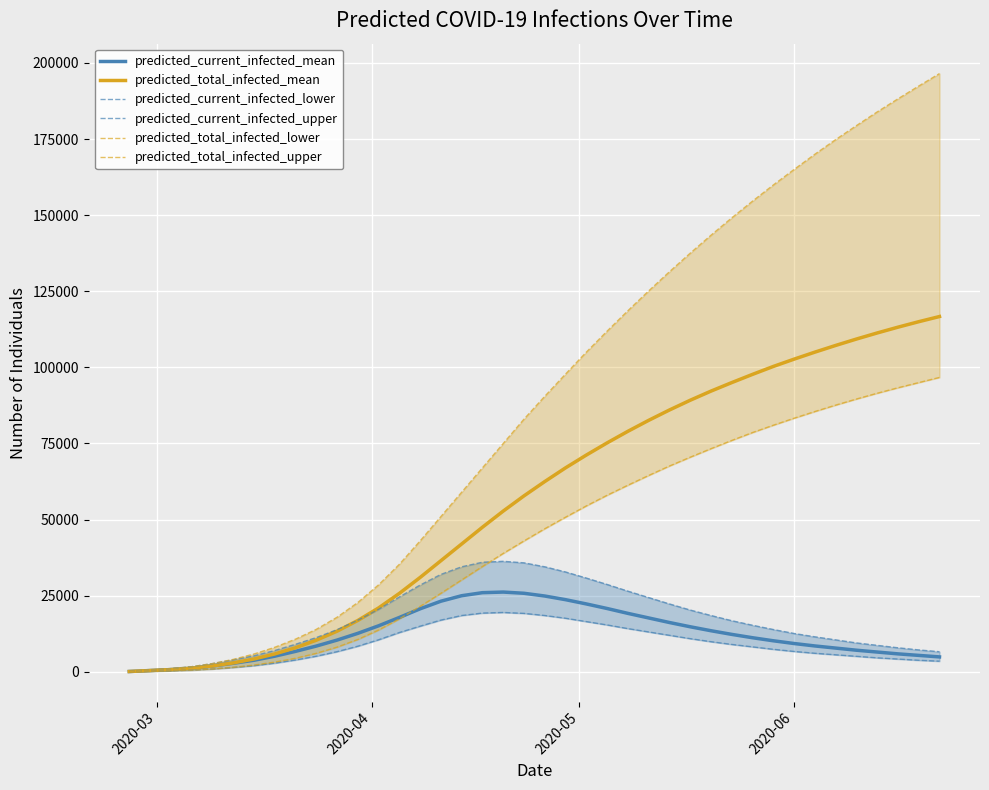

What is the difference between the maximum and minimum values in the predicted_total_infected_mean series?

116594